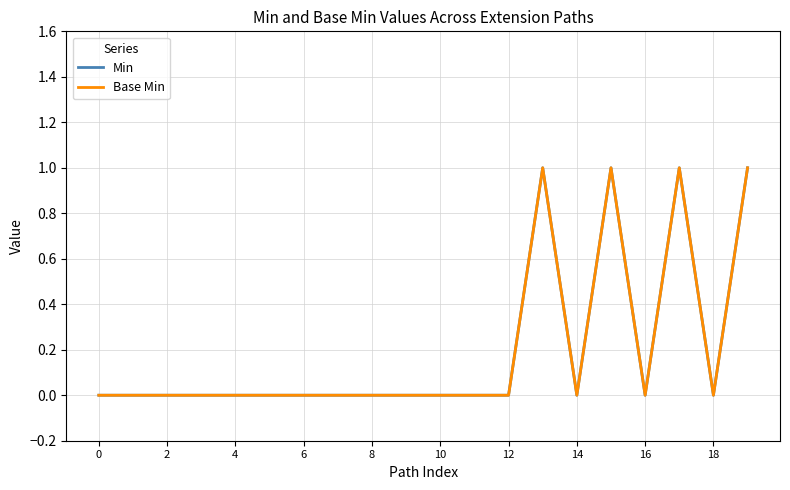

Which category has the highest value in the Min series?

13